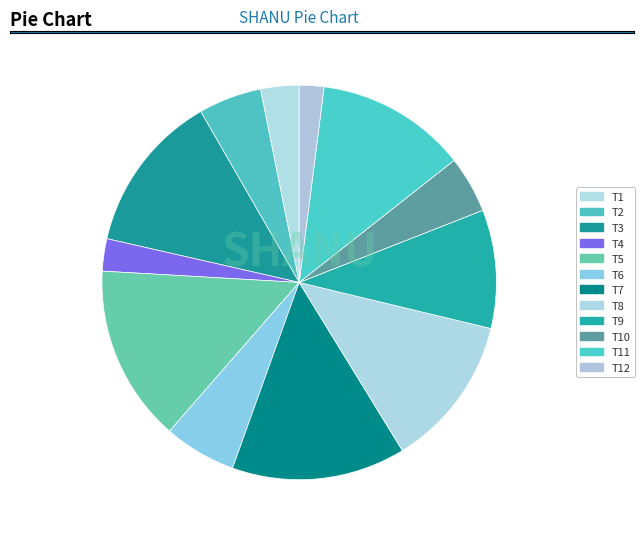

How many segments does this pie chart have?

12